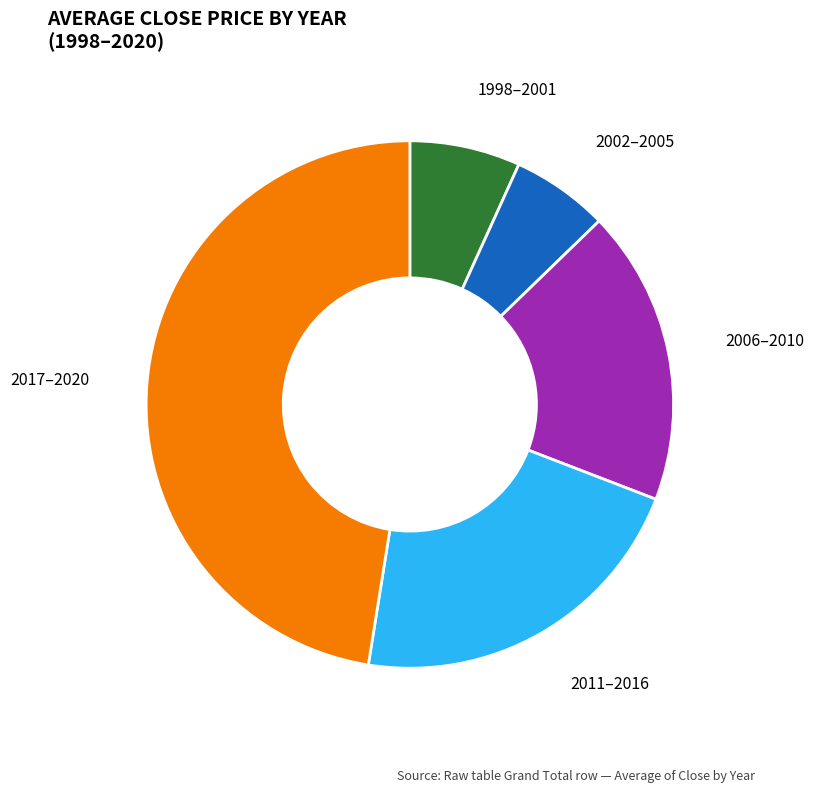

Combined, do 2011–2016 and 1998–2001 account for over 50%?

No